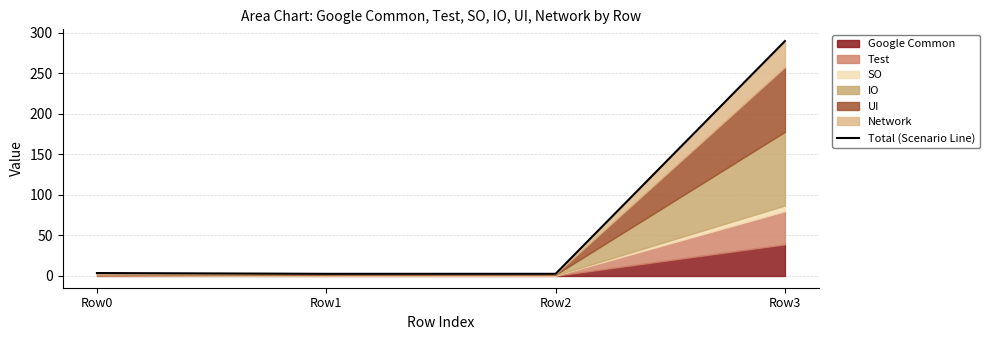

The chart shows a value of 1.6 at Row0. True or false?

False